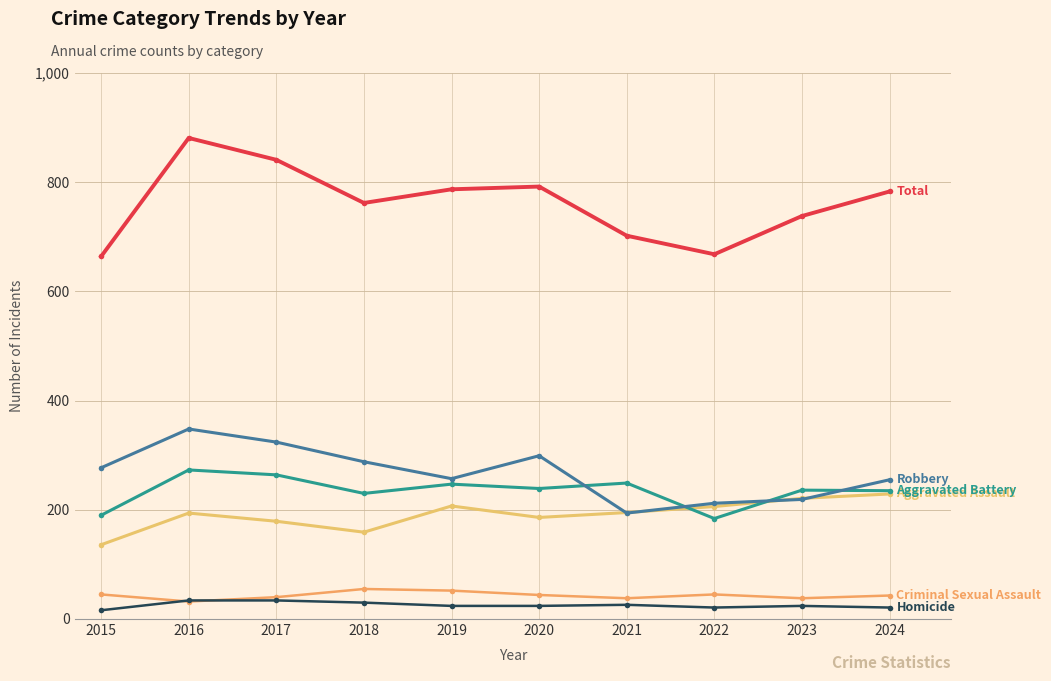

What is the total value across all series at 2018?

1524